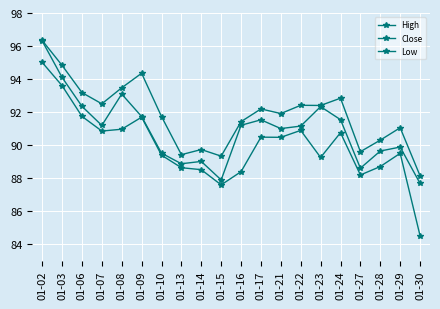

What is the difference between the Low values at 01-03 and 01-21?

3.1